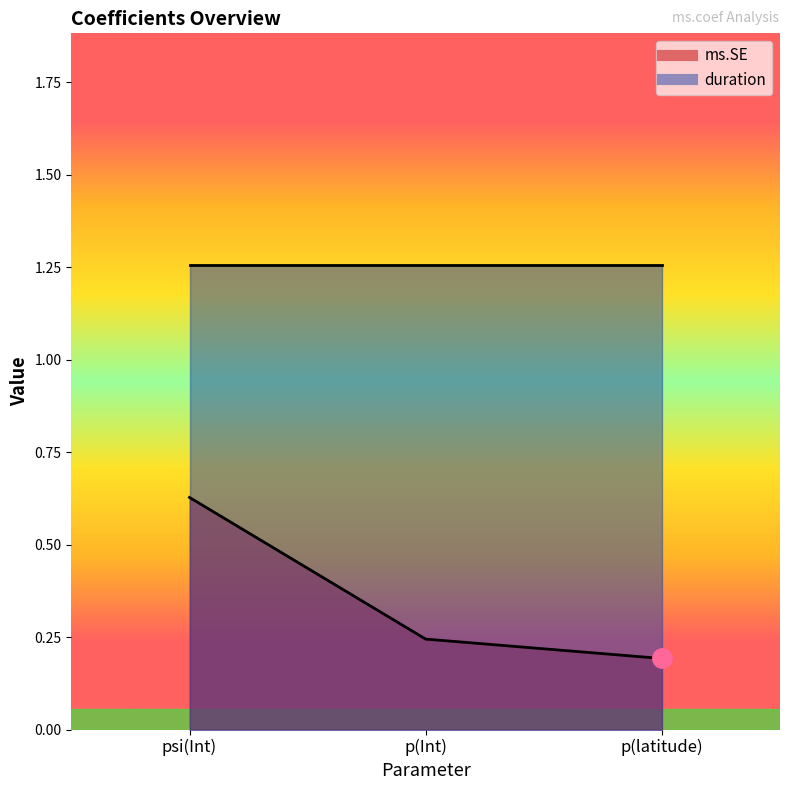

What is the sum of all values?

1.1